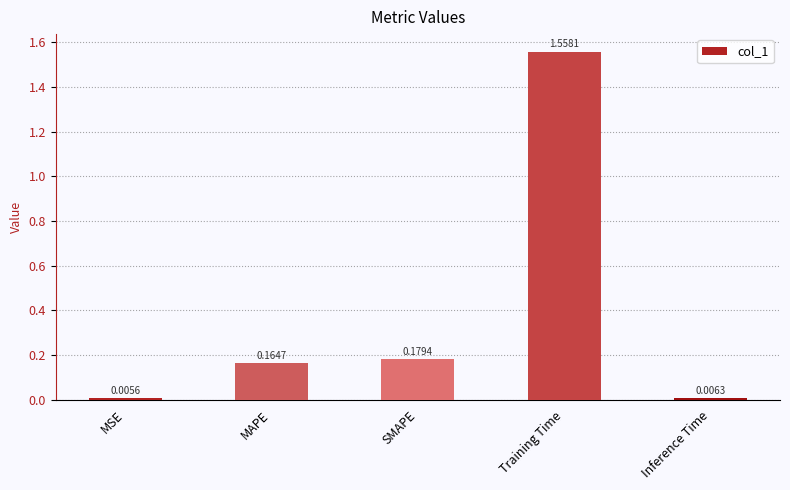

What is the sum of all values?

1.9